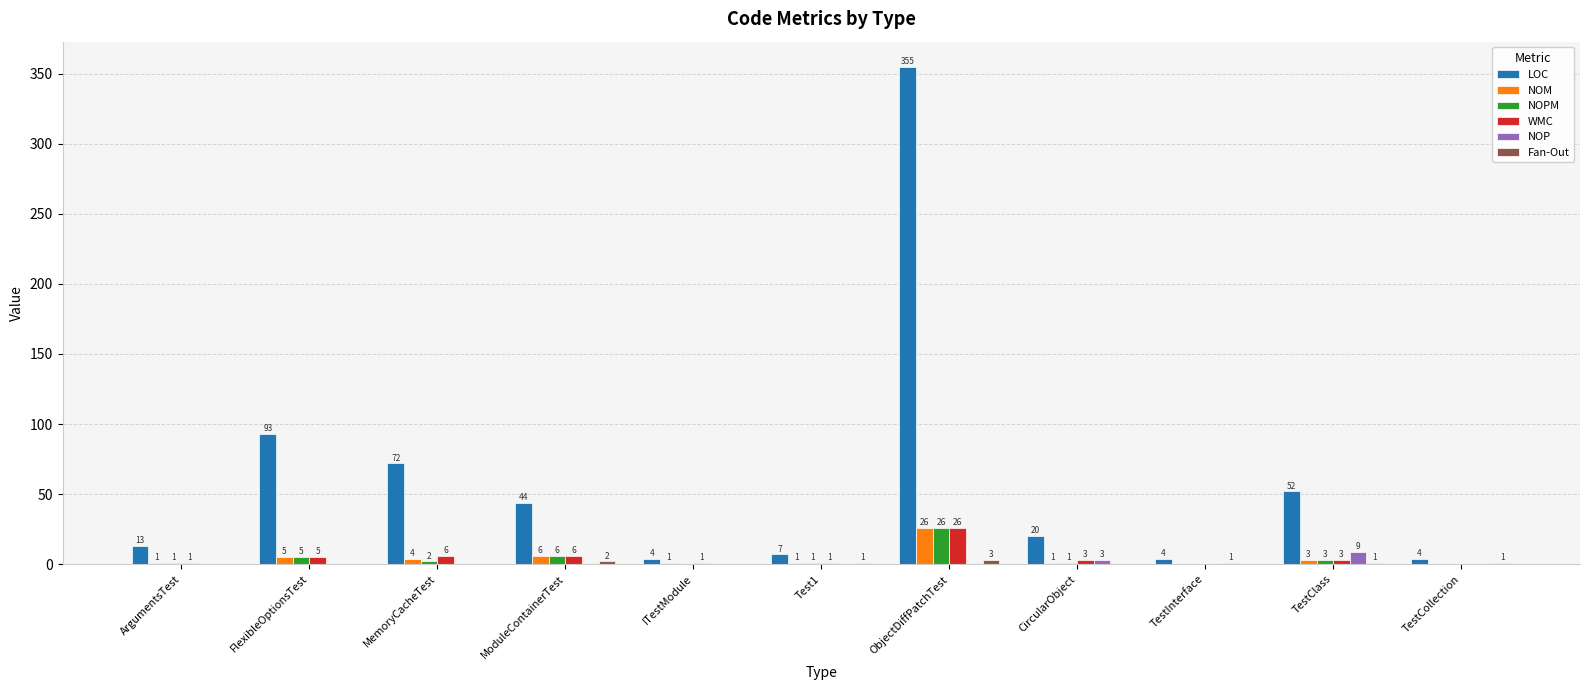

Count the number of categories in the chart.

11